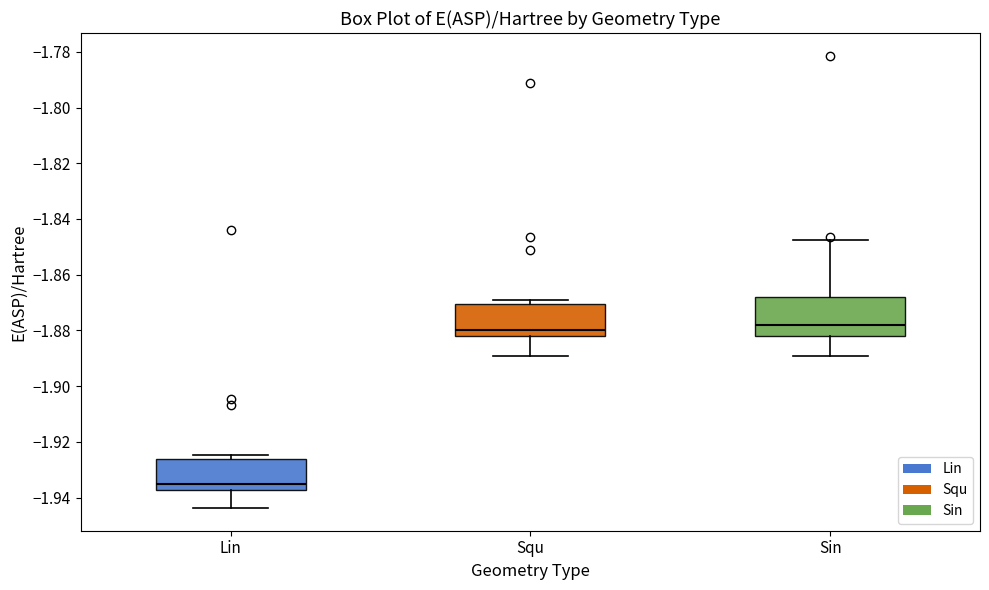

Reading left to right, read every box against the y-axis: the position of its median line, the range the box covers, and the ends of its whiskers. The values are not printed on the chart, so give them approximately, as read against the axis.

Lin: median -1.936, box -1.938 to -1.926, whiskers -1.944 to -1.924
Squ: median -1.880, box -1.882 to -1.870, whiskers -1.890 to -1.868
Sin: median -1.878, box -1.882 to -1.868, whiskers -1.890 to -1.848